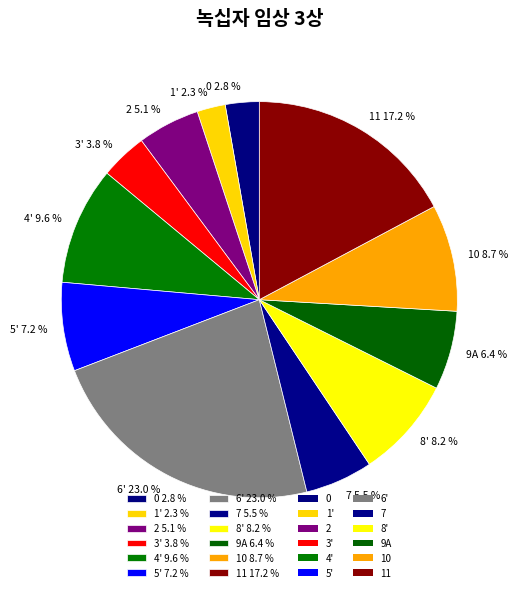

Is there a majority slice in this chart?

No